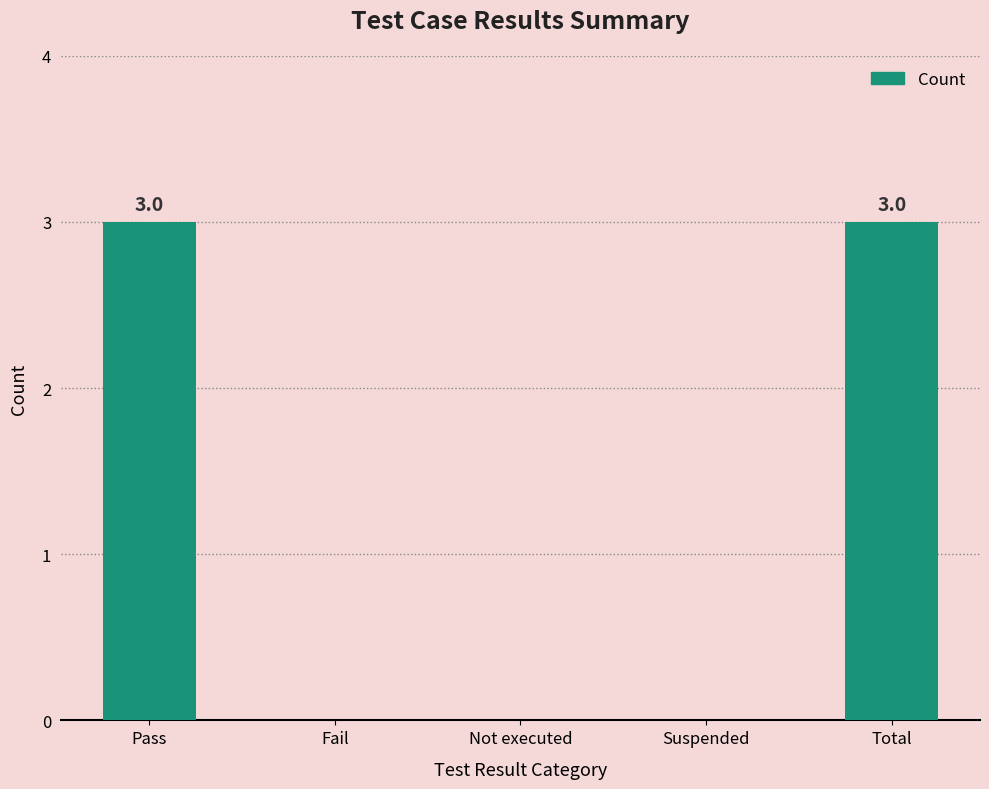

True or false: the data shows 5 at Pass.

False